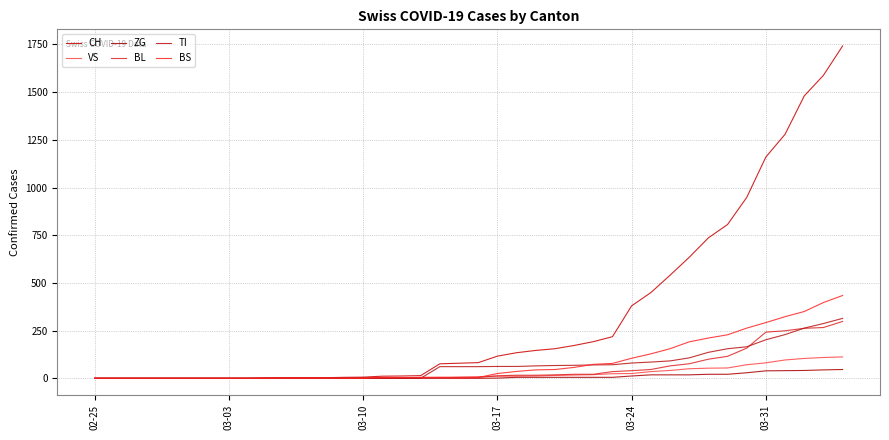

What is the greatest value displayed?

1742